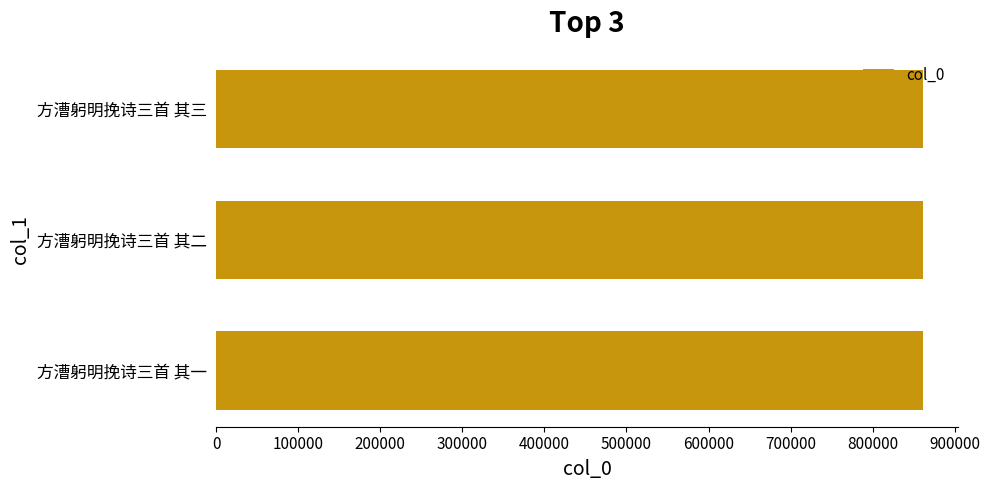

The chart shows a value of 1488150 at 方漕躬明挽诗三首 其三. True or false?

False